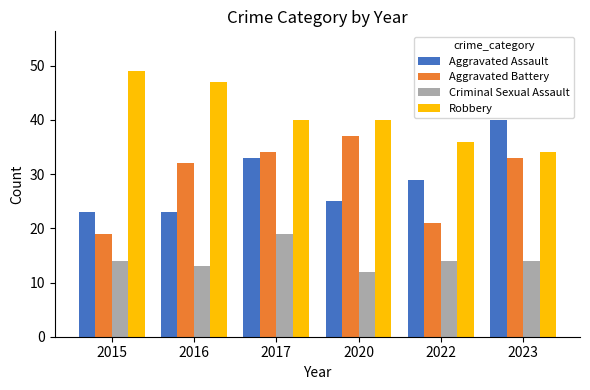

Rank the series at 2023 from lowest to highest value.

Criminal Sexual Assault, Aggravated Battery, Robbery, Aggravated Assault